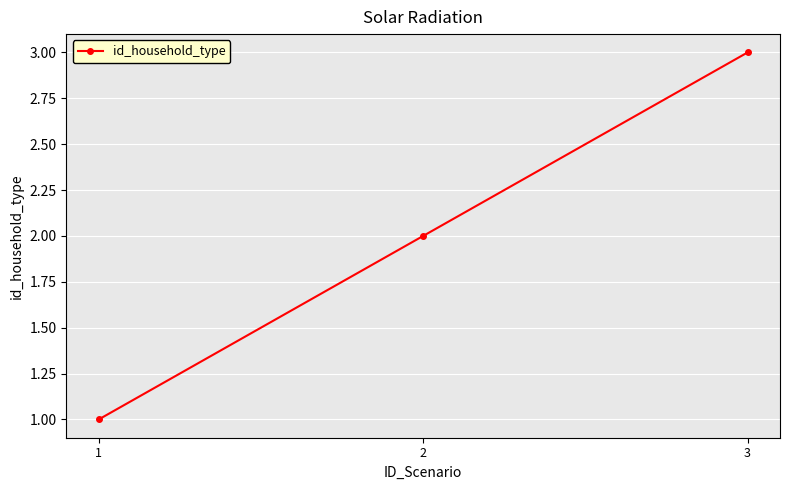

At which label is the value closest to 2?

2